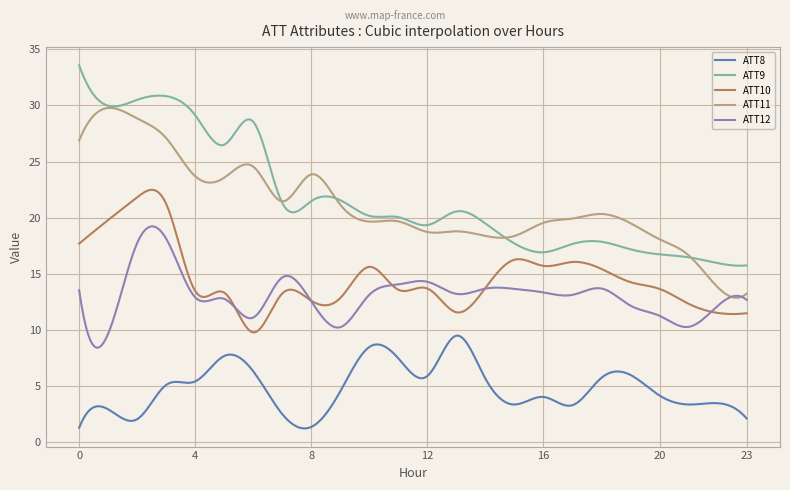

List the series in order of their peak value, highest first.

ATT9, ATT11, ATT10, ATT12, ATT8